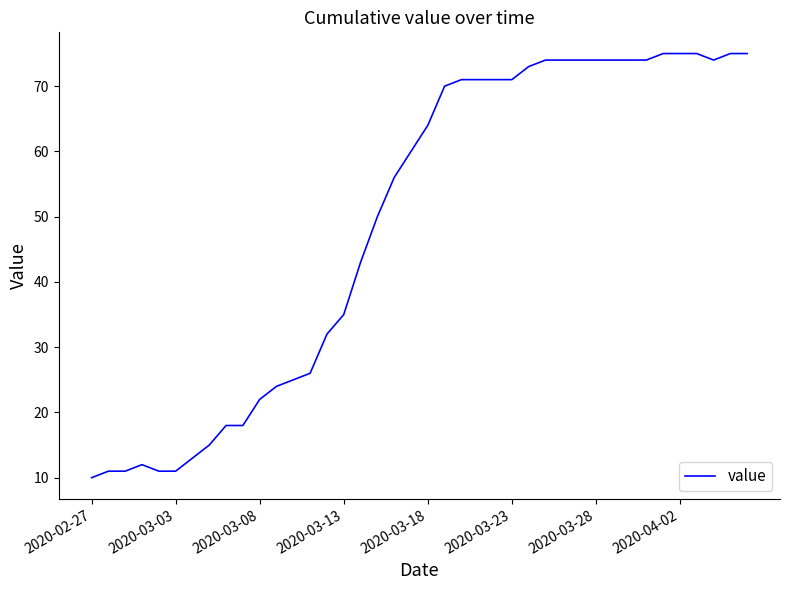

What is the minimum value shown in the chart?

10